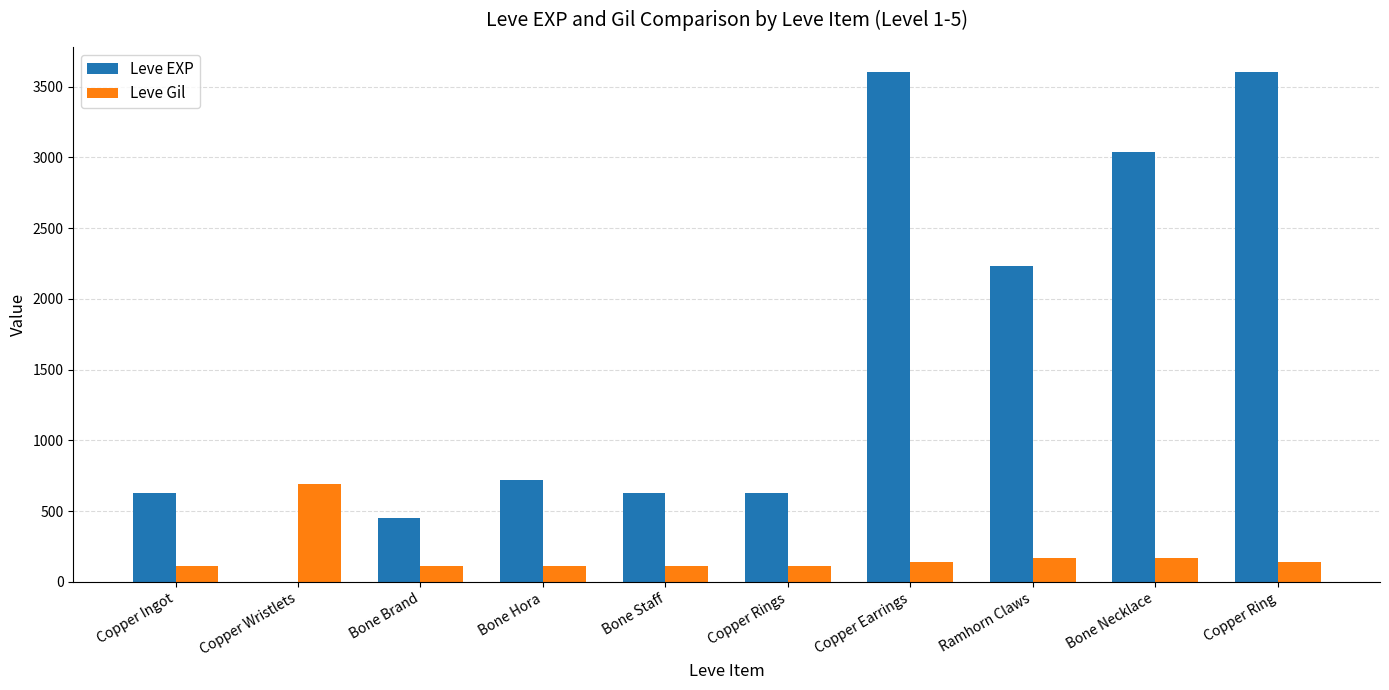

Does the chart contain stacked bars?

No